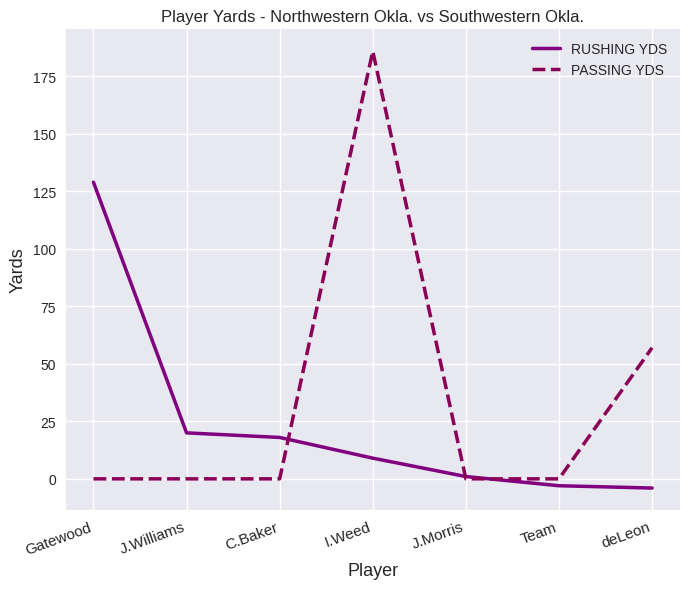

Which label corresponds to the largest value in the chart?

I.Weed